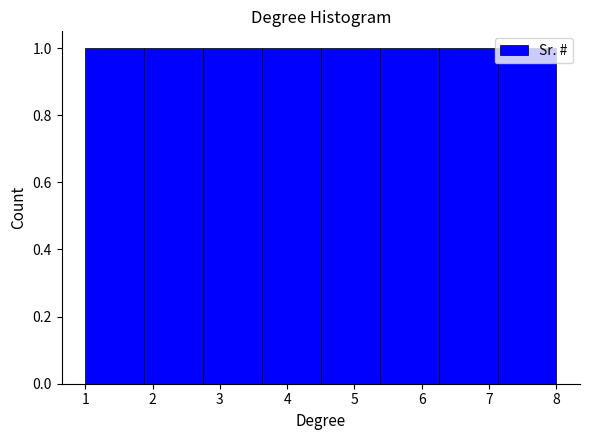

What is the height of the bar covering 4.5 to 5.4 on the x-axis? Neither the bar edges nor the heights are printed on the chart, so give them approximately, as read against the axes.

1